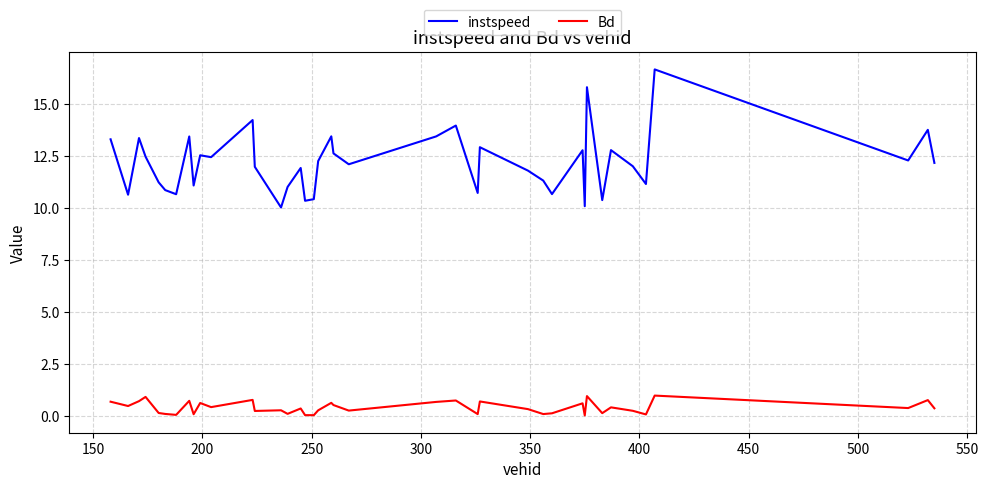

Which series has the largest range (max minus min)?

instspeed